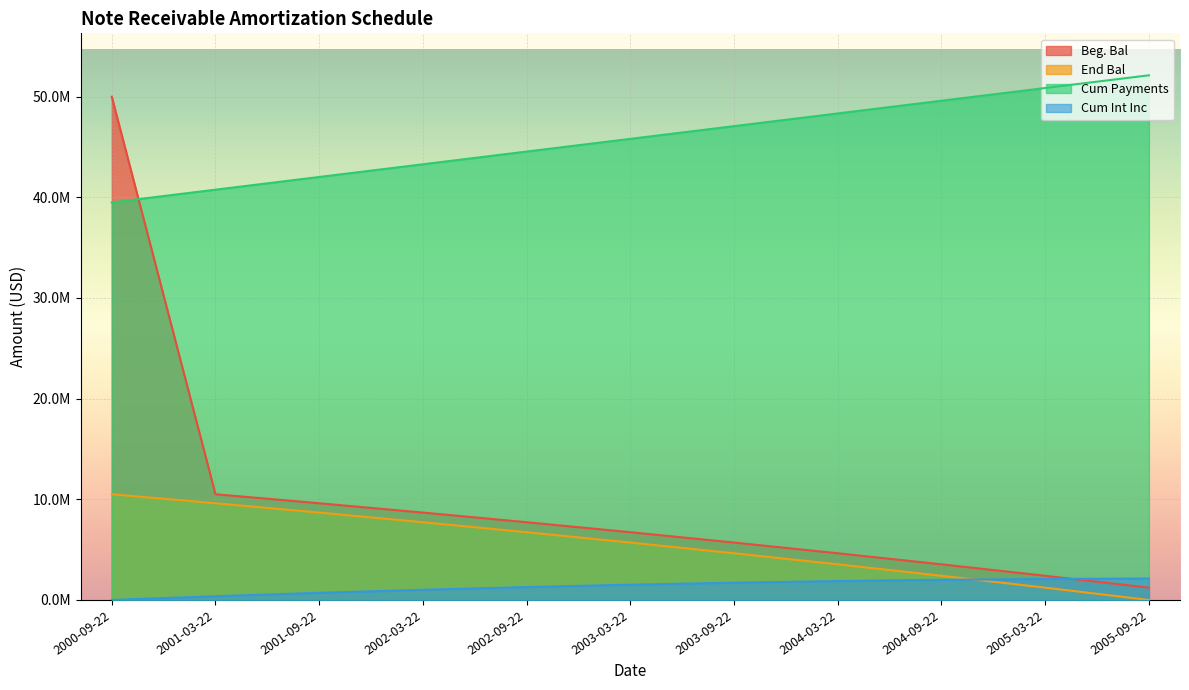

What is the spread (max minus min) of values at 2002-09-22?

43271878.0